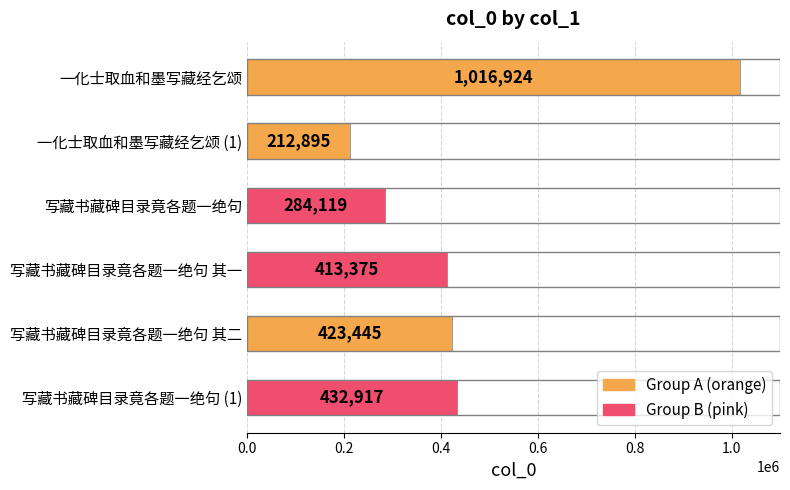

What is the sum of all values?

2783675